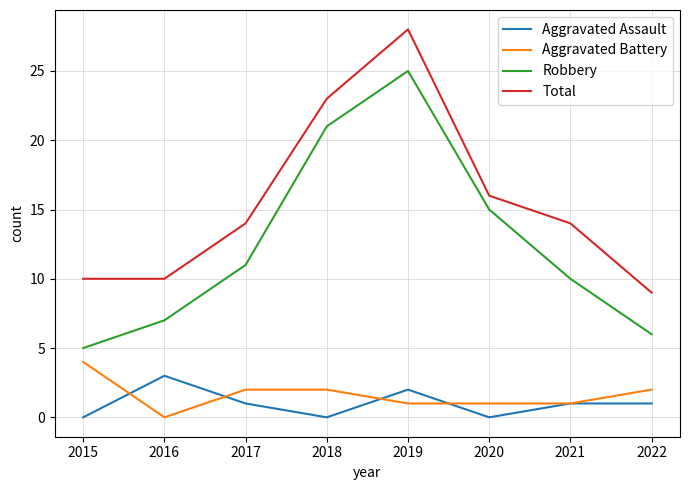

Is it true that Total equals 6 at 2017?

False